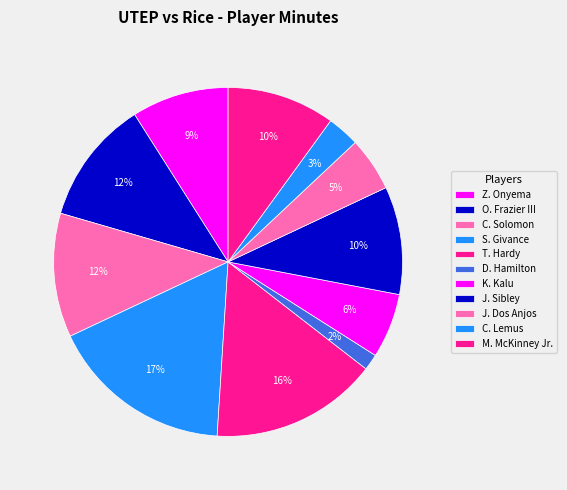

The T. Hardy slice represents 16% of the pie. True or false?

True